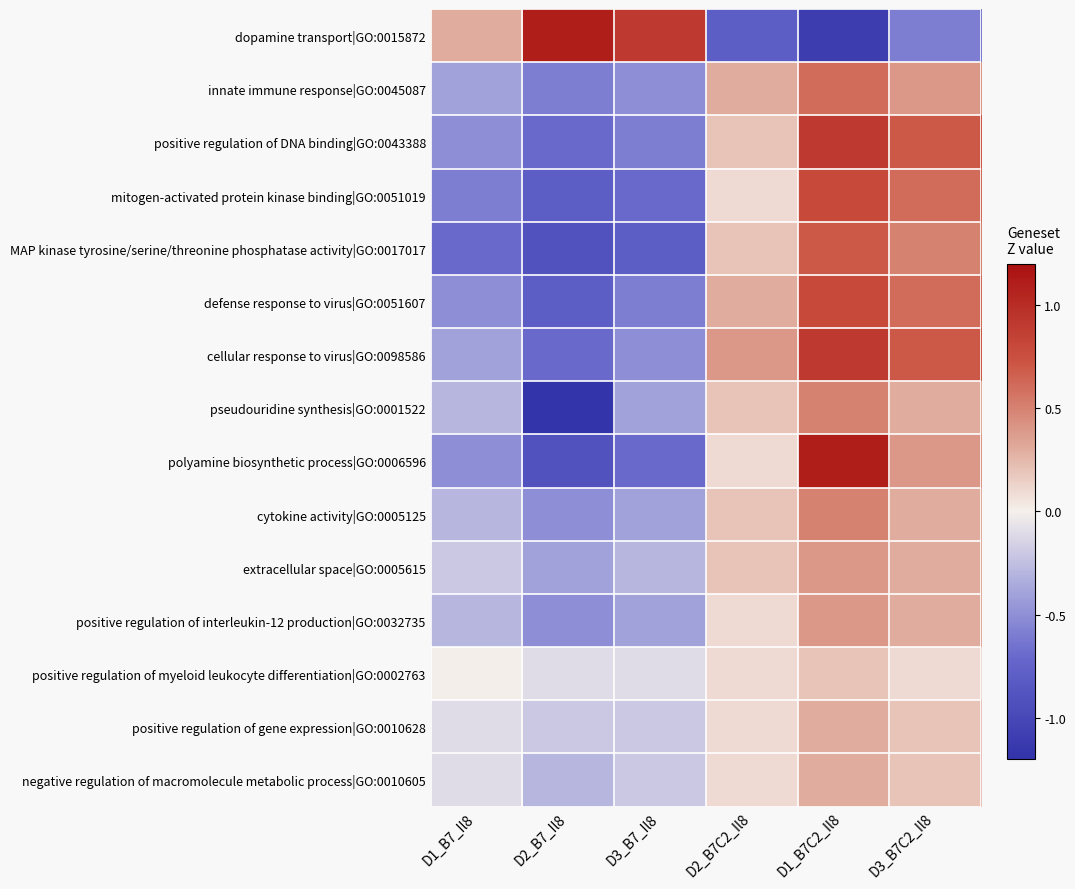

Which label corresponds to the largest value in the chart?

D2_B7_Il8